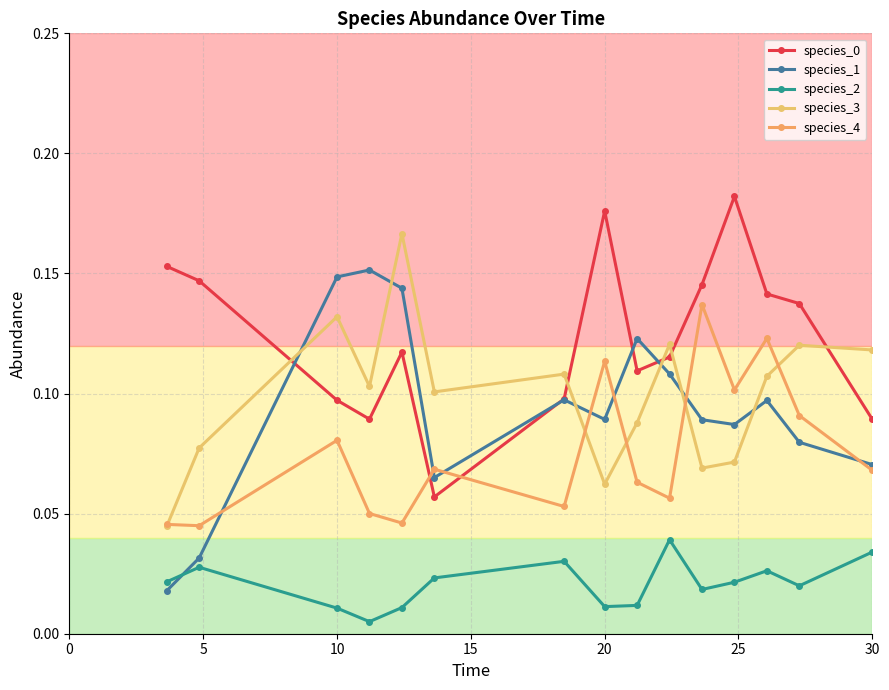

What is the sum of all species_2 values?

0.3